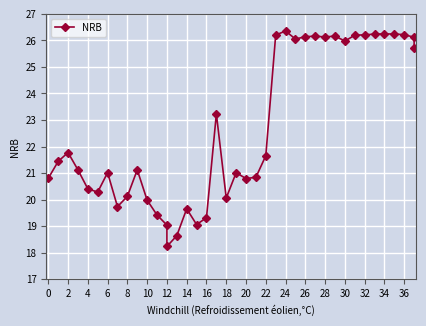

How many lines are shown in the chart?

1